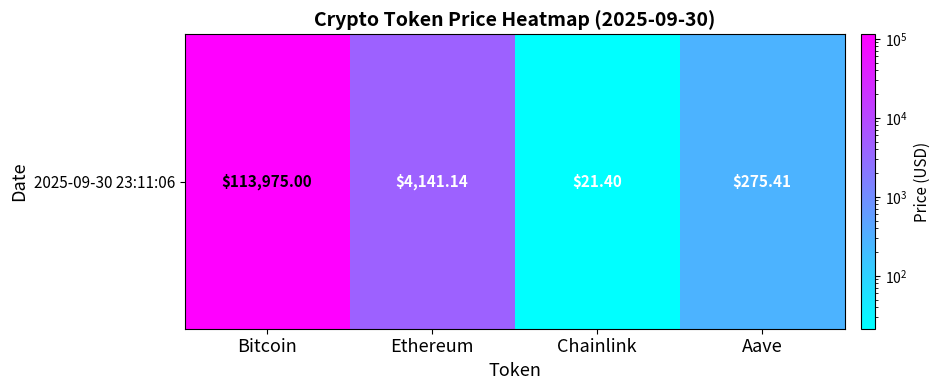

Reading left to right, transcribe all the data shown in this chart.

Bitcoin=113975.0	Ethereum=4141.1	Chainlink=21.4	Aave=275.4